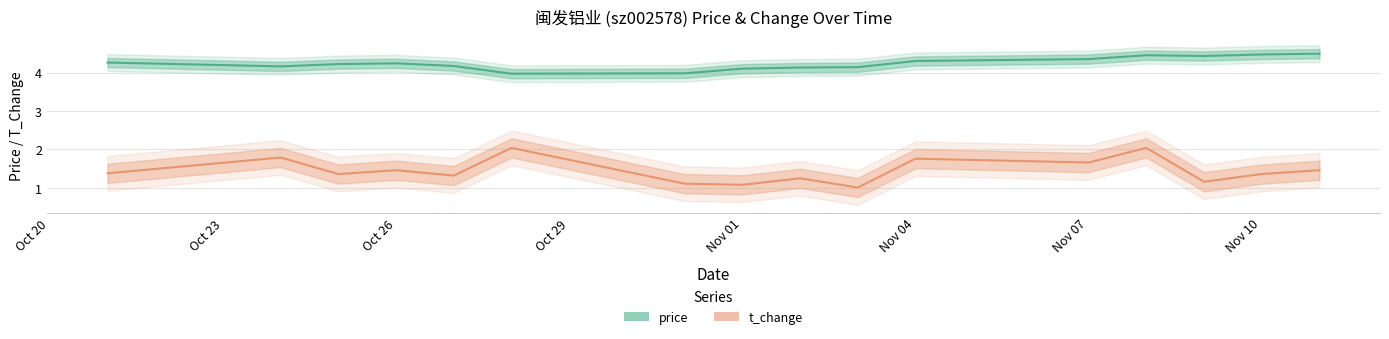

What is the maximum value for t_change?

2.0